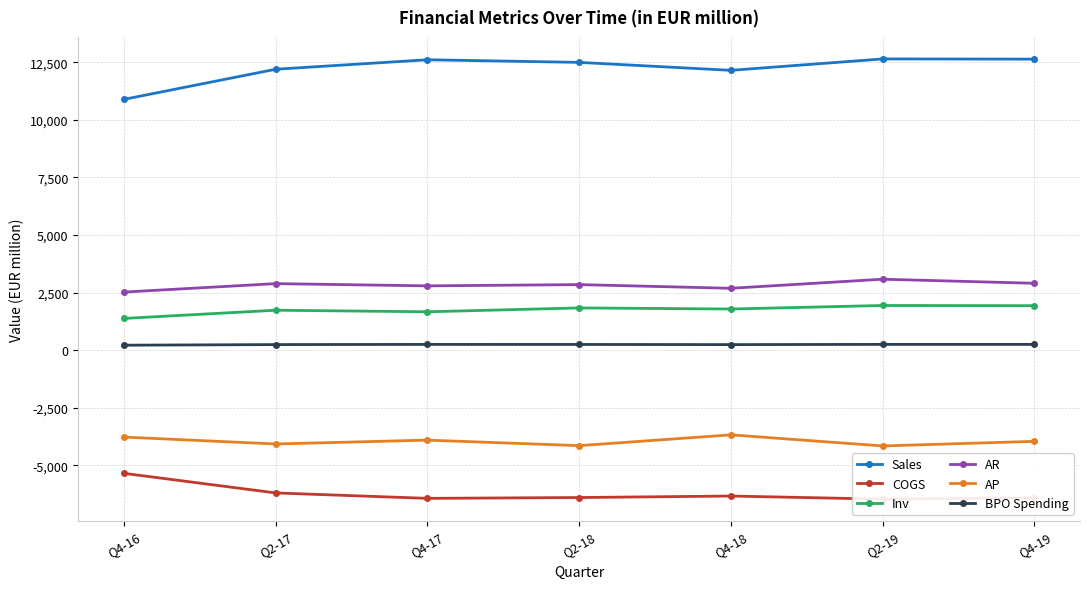

Reading right to left, transcribe all the data shown in this chart.

Sales: Q4-19=12639.0	Q2-19=12648.0	Q4-18=12153.0	Q2-18=12498.0	Q4-17=12612.0	Q2-17=12200.0	Q4-16=10892.0
COGS: Q4-19=-6411.0	Q2-19=-6467.0	Q4-18=-6332.0	Q2-18=-6397.0	Q4-17=-6433.0	Q2-17=-6197.0	Q4-16=-5346.0
Inv: Q4-19=1933.0	Q2-19=1942.0	Q4-18=1789.0	Q2-18=1836.0	Q4-17=1668.0	Q2-17=1736.0	Q4-16=1380.0
AR: Q4-19=2906.0	Q2-19=3083.0	Q4-18=2689.0	Q2-18=2849.0	Q4-17=2794.0	Q2-17=2891.0	Q4-16=2524.0
AP: Q4-19=-3957.0	Q2-19=-4157.0	Q4-18=-3675.0	Q2-18=-4144.0	Q4-17=-3904.0	Q2-17=-4071.0	Q4-16=-3772.0
BPO Spending: Q4-19=252.8	Q2-19=253.0	Q4-18=243.1	Q2-18=250.0	Q4-17=252.2	Q2-17=244.0	Q4-16=217.8